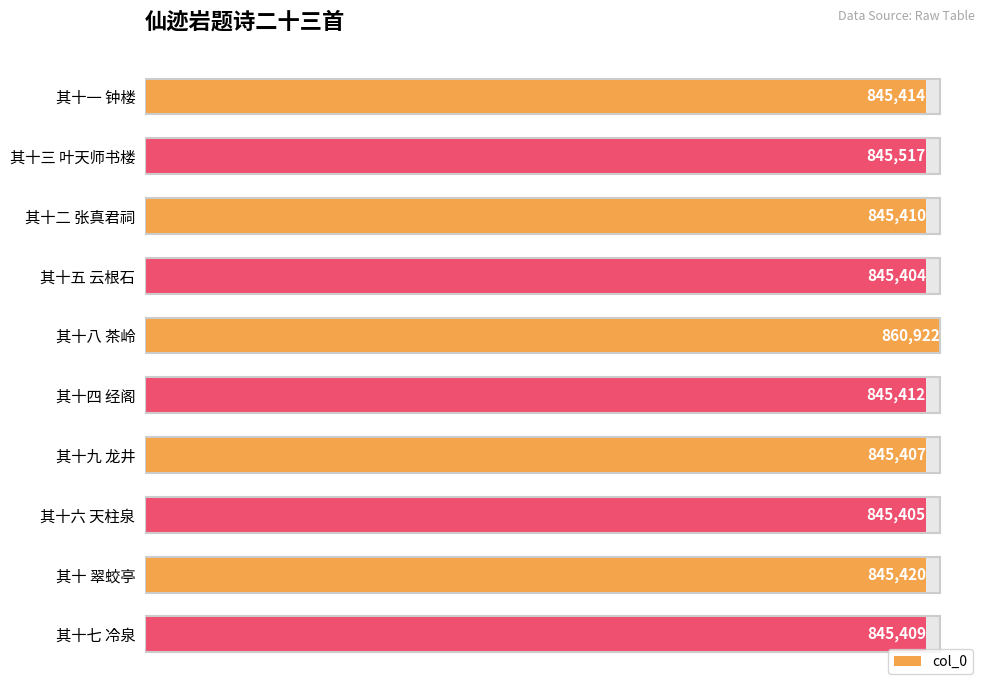

Are the bars horizontal?

Yes